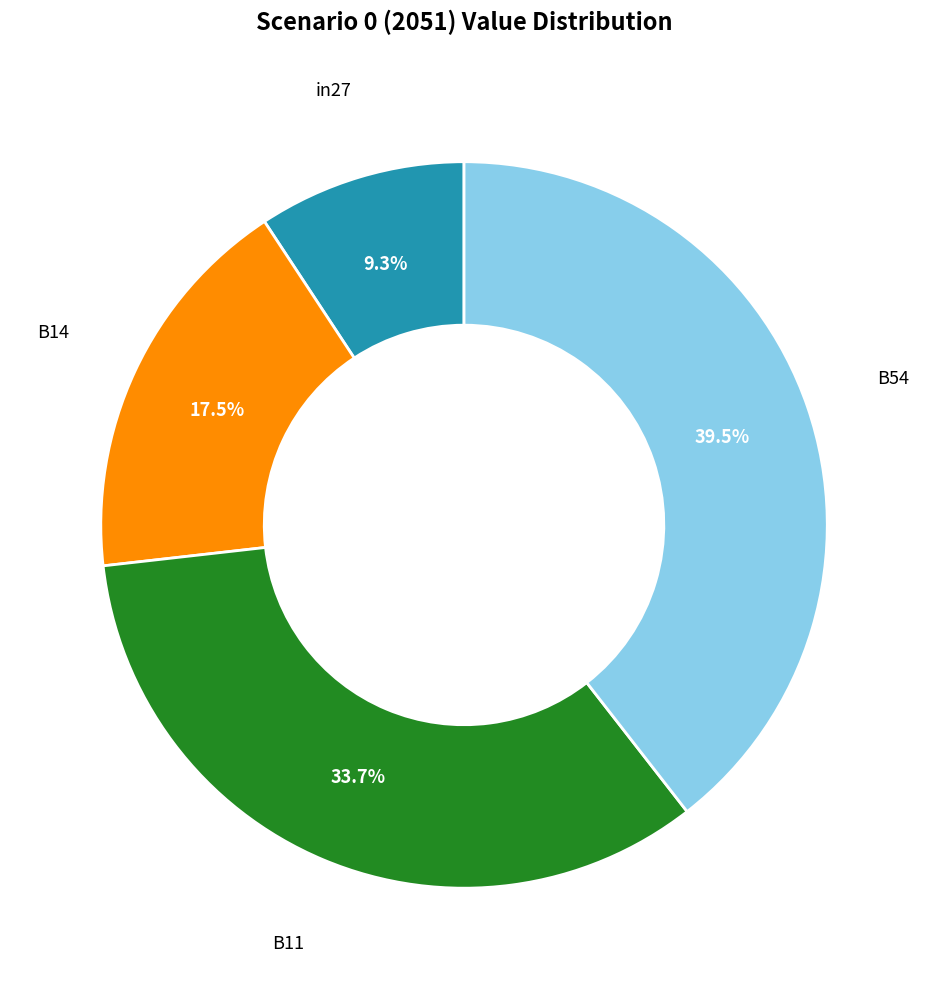

Does any single category account for the majority?

No